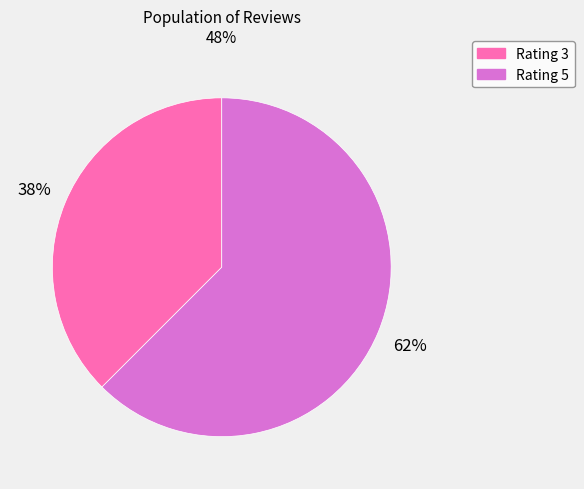

Is there any slice that represents more than half of the pie?

Yes